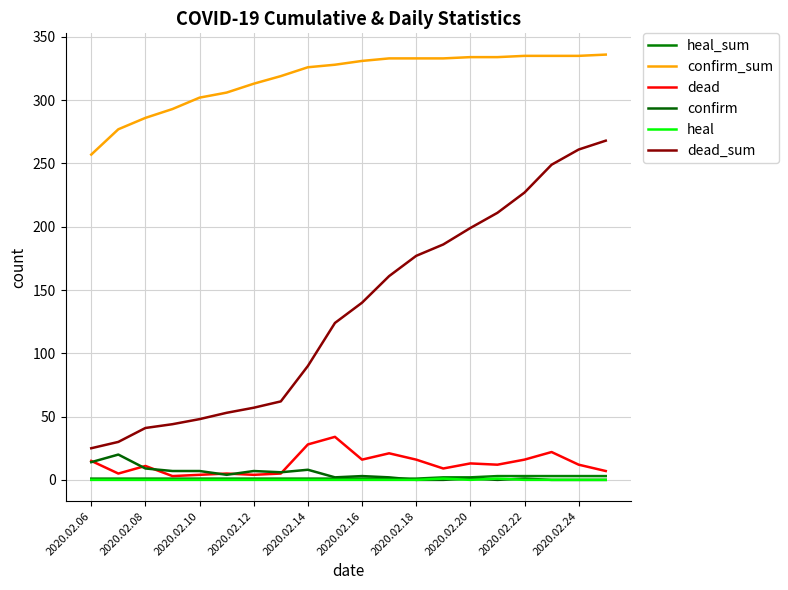

Does the chart display data point markers on the line(s)?

No